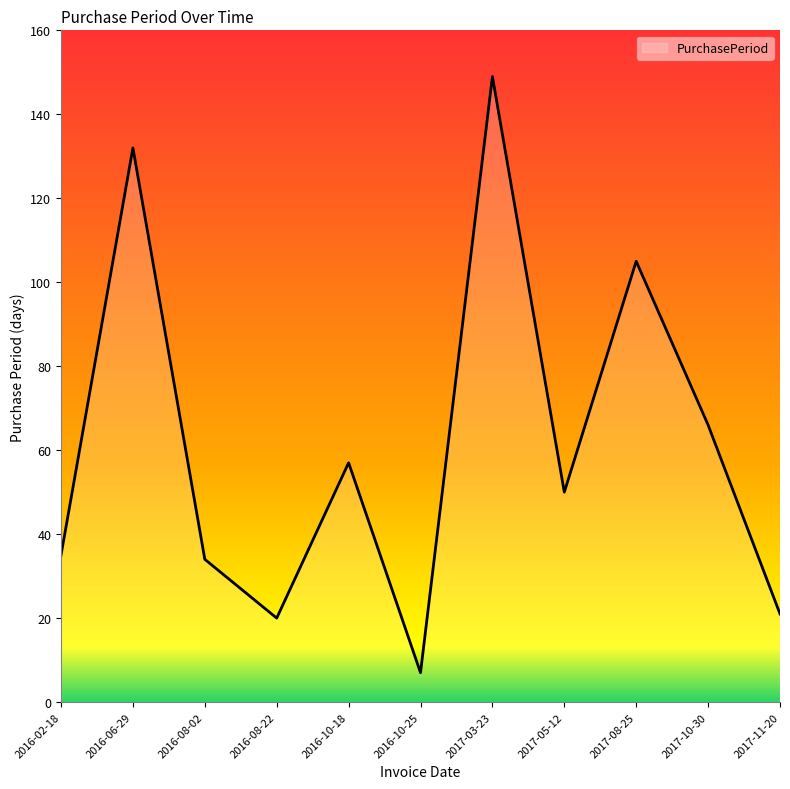

The chart shows a value of 77 at 2016-10-18. True or false?

False